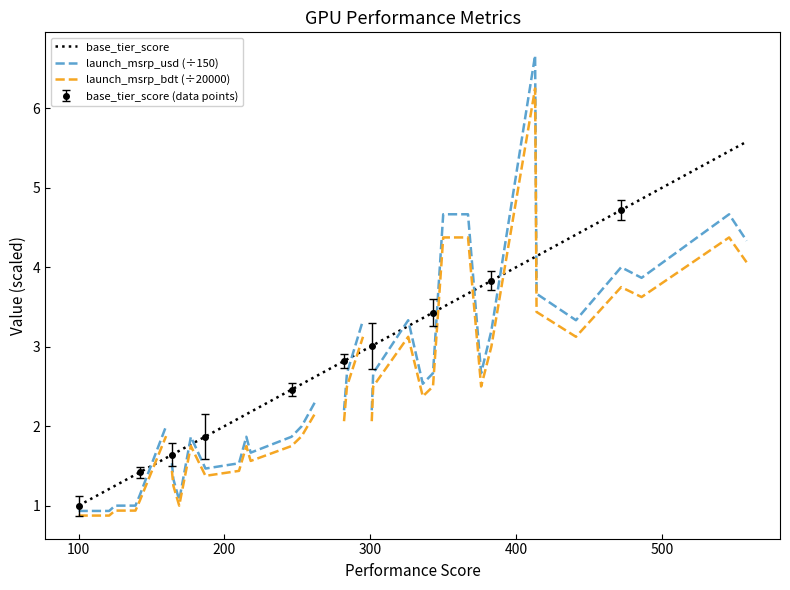

True or false: launch_msrp_usd (÷150) and base_tier_score cross at least once.

True